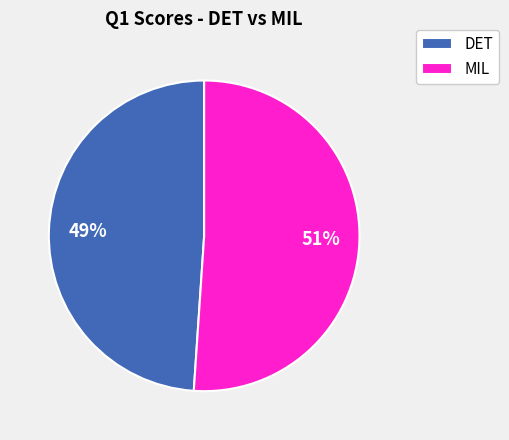

Rank the categories by value from highest to lowest.

MIL, DET